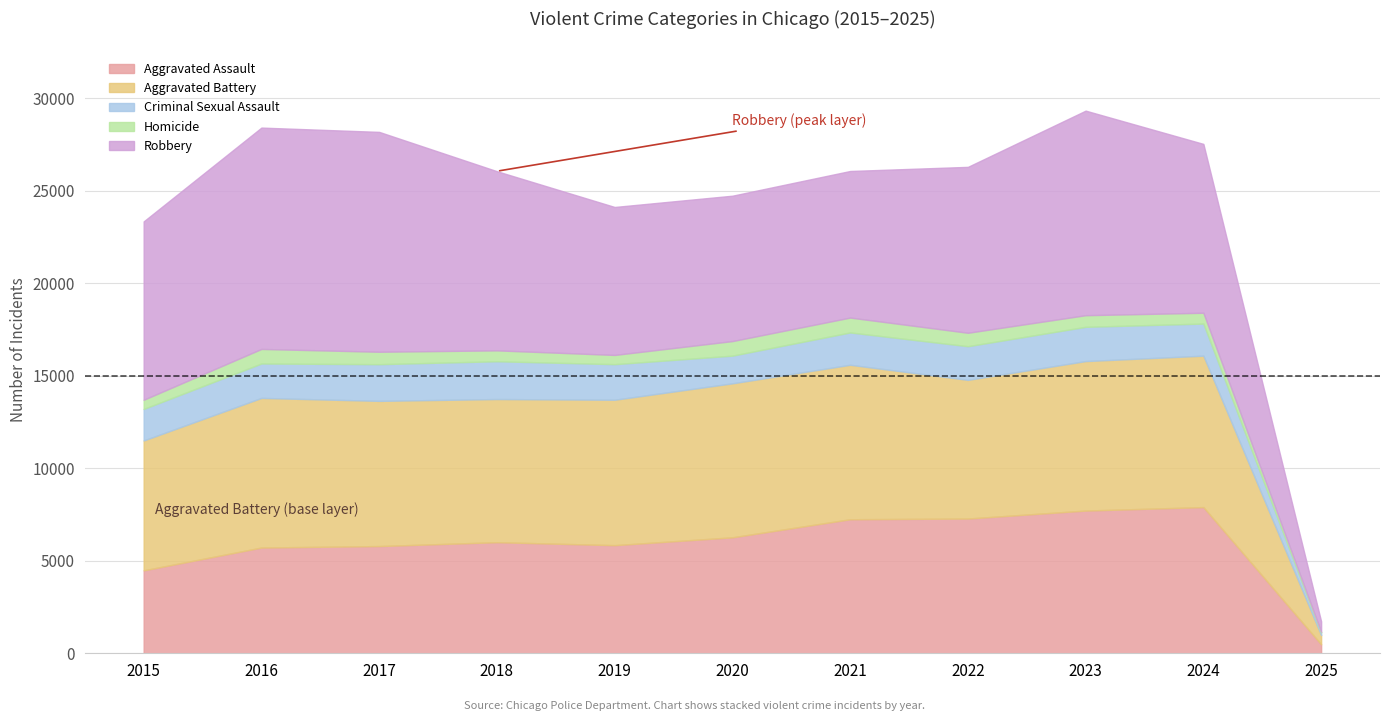

What is the spread (max minus min) of values at 2019?

7496